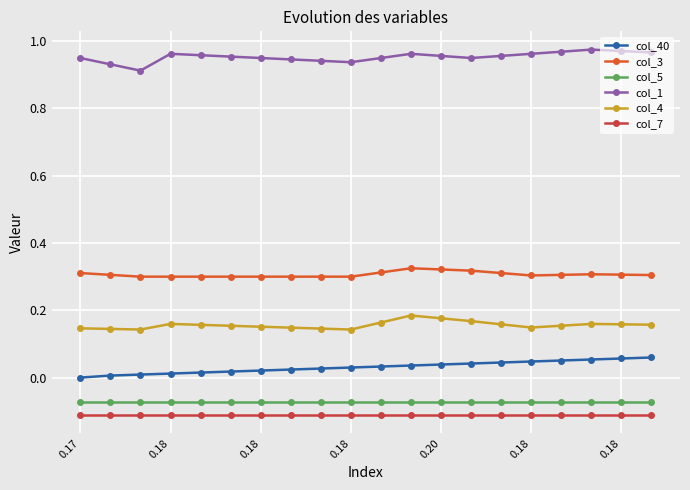

True or false: col_5 and col_7 cross at least once.

False